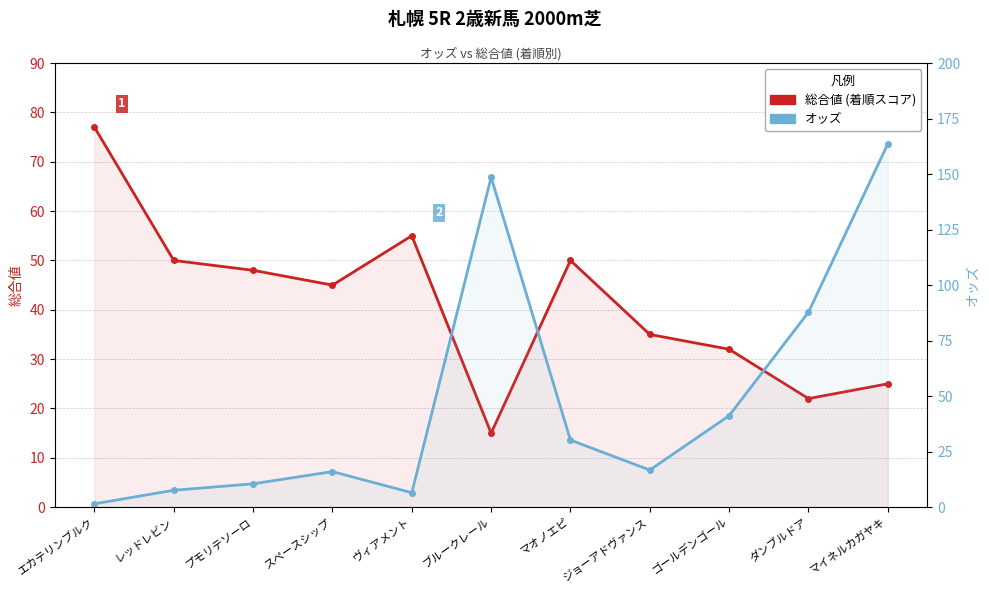

Is the value of オッズ at エカテリンブルク greater than the value of 総合値 at マオノエピ?

No